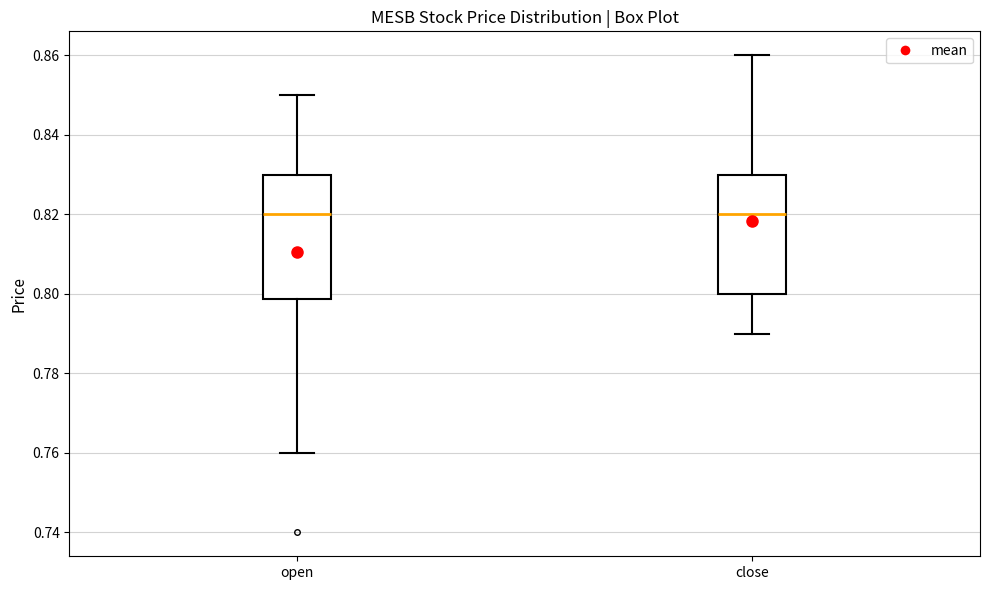

Reading left to right, transcribe this box plot: for each box, give where its median line is, the range the box spans, and where its two whiskers end, as read against the y-axis. The values are not printed on the chart, so give them approximately, as read against the axis.

open: median 0.820, box 0.798 to 0.830, whiskers 0.760 to 0.850
close: median 0.820, box 0.800 to 0.830, whiskers 0.790 to 0.860